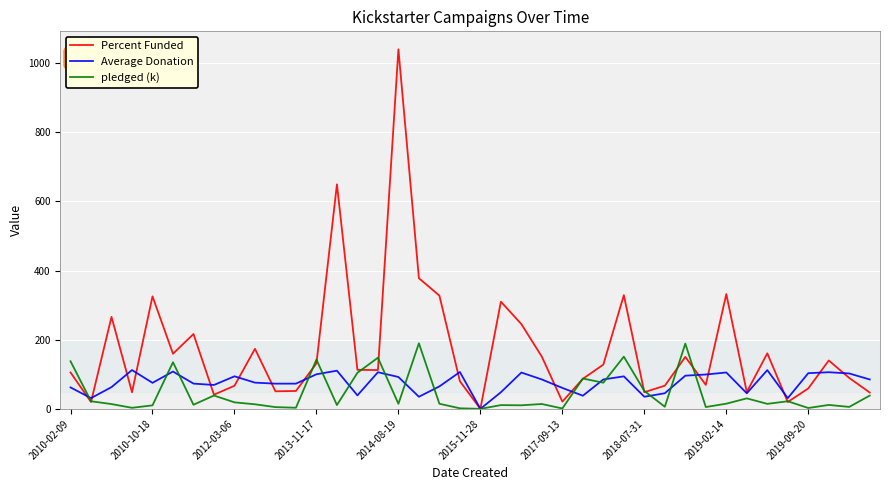

Which series has the largest total across all categories?

Percent Funded